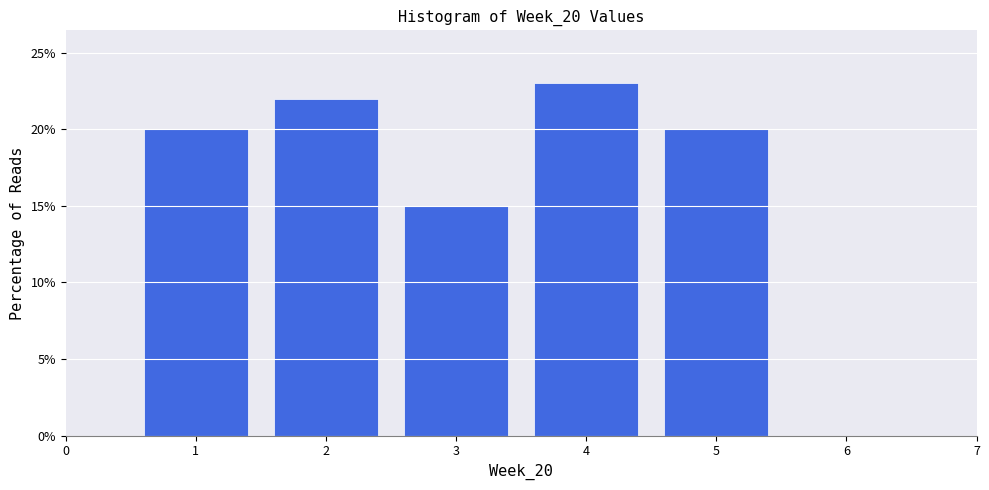

Reading left to right, list every bar in this chart as the range it spans on the x-axis followed by its height. The values are not printed on the chart, so give them approximately, as read against the axis.

0.5 to 1.5: 20
1.5 to 2.5: 22
2.5 to 3.5: 15
3.5 to 4.5: 23
4.5 to 5.5: 20
5.5 to 6.5: 0